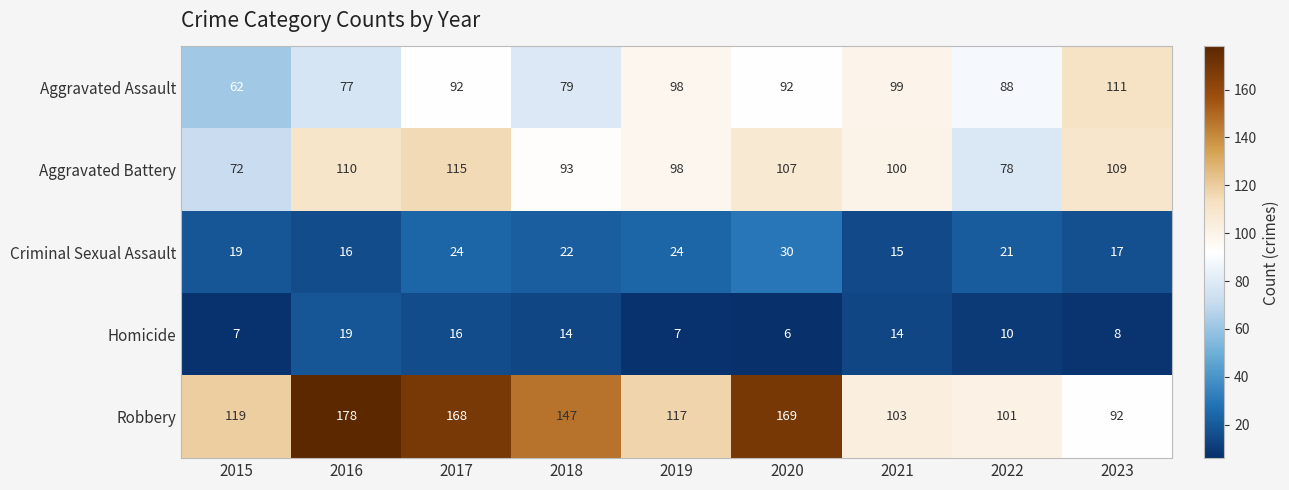

Is it true that Robbery equals 47 at 2021?

False